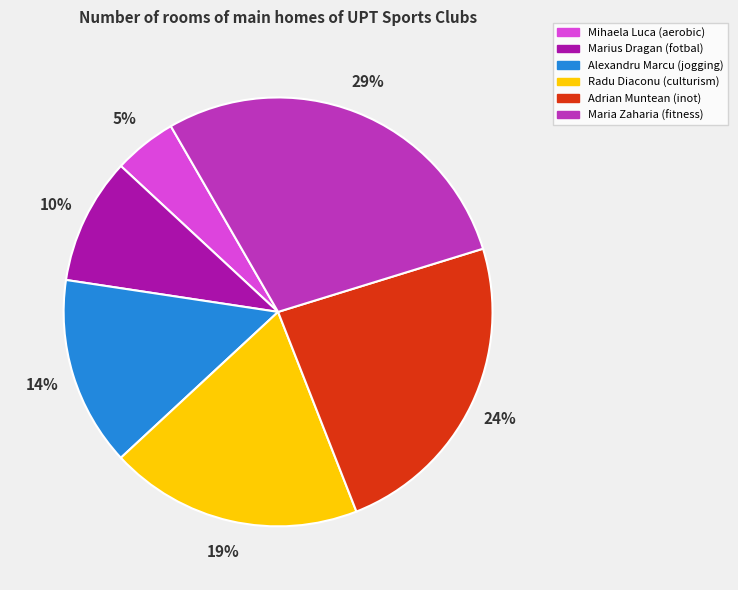

How many slices are in this pie chart?

6